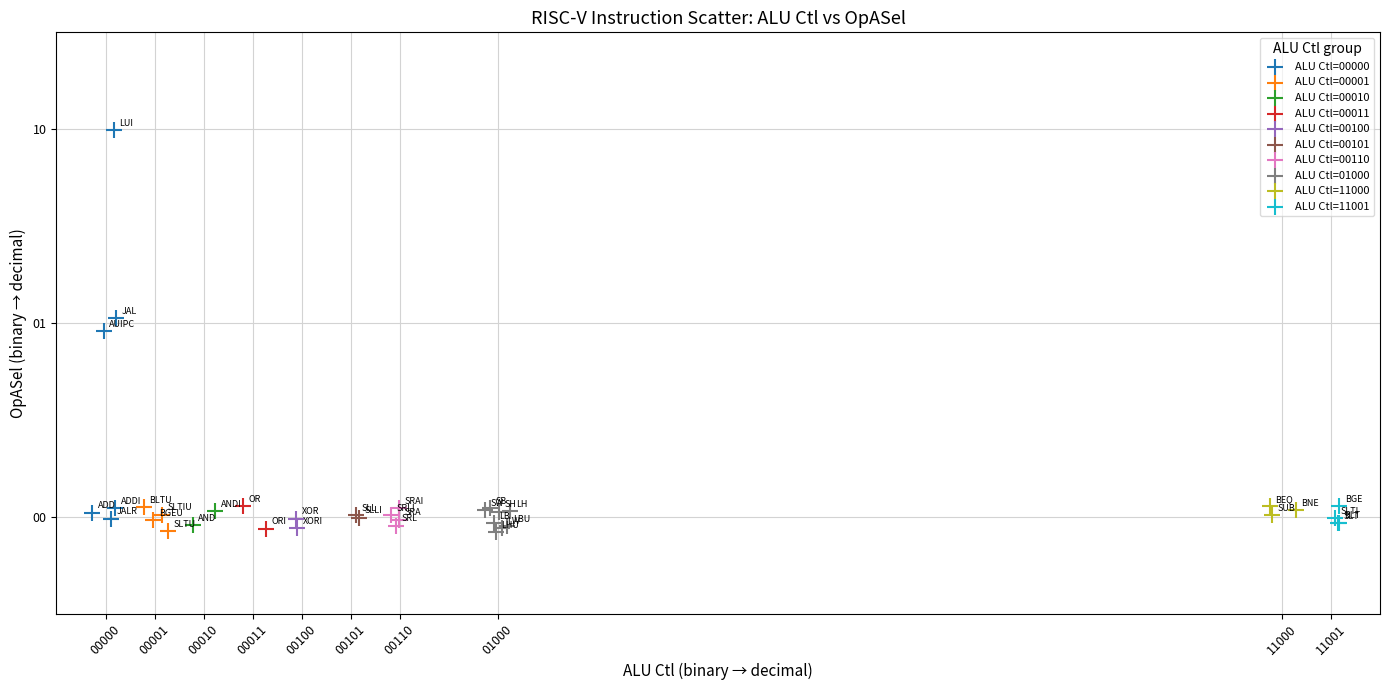

Which series has the largest Y range (max minus min)?

ALU Ctl=00000